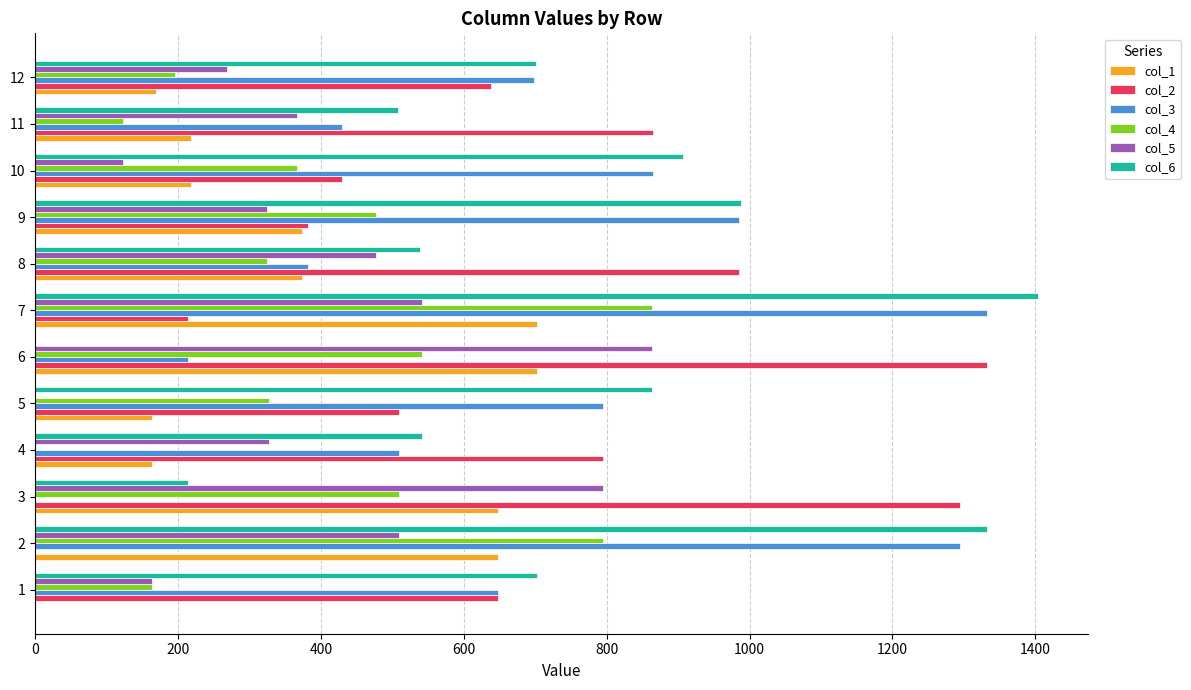

What is the total value across all series at 7?

5058.0